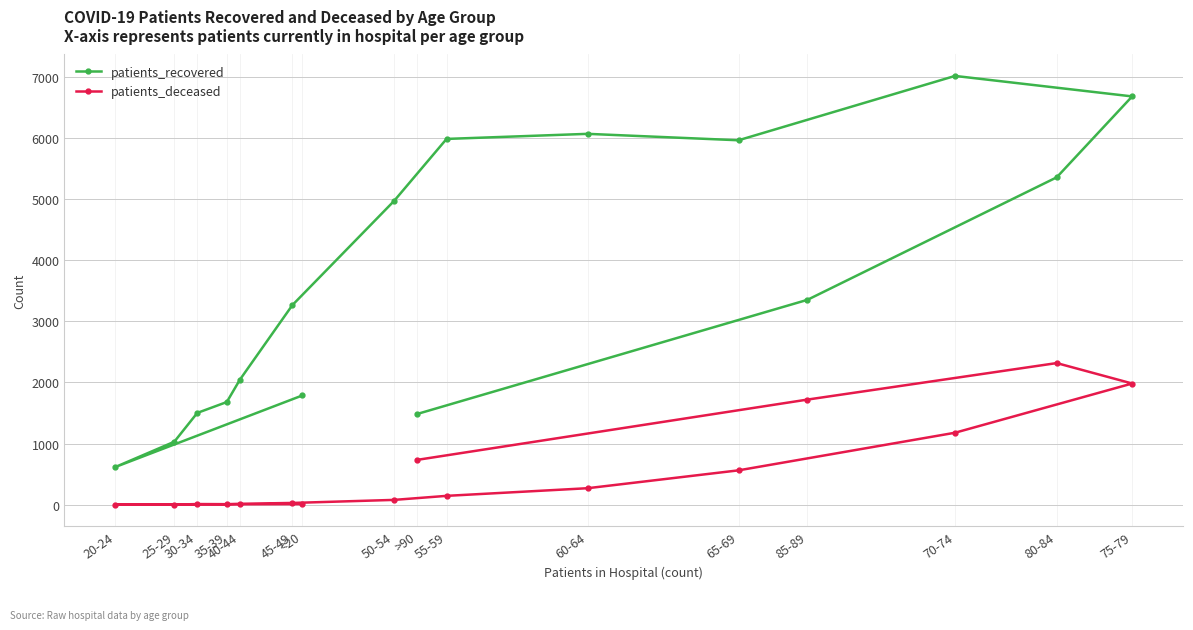

What is the sum of all patients_recovered values?

58781